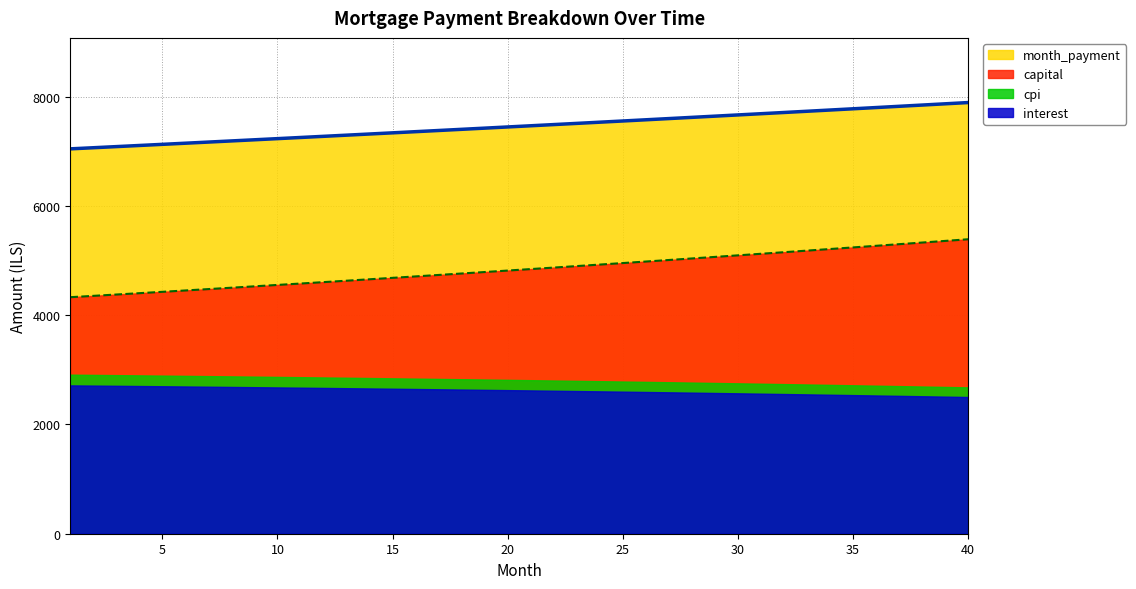

True or false: interest has a value of 5125.9 at 31.

True